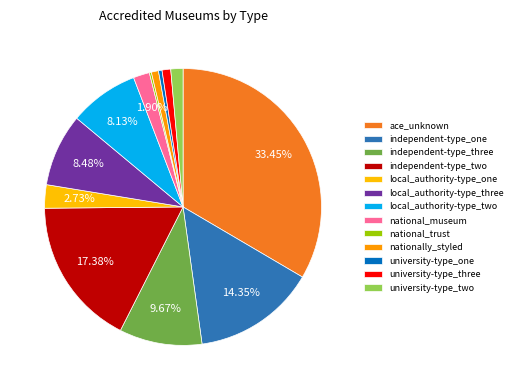

Approximately how many times larger is the value at nationally_styled compared to independent-type_three?

0.1